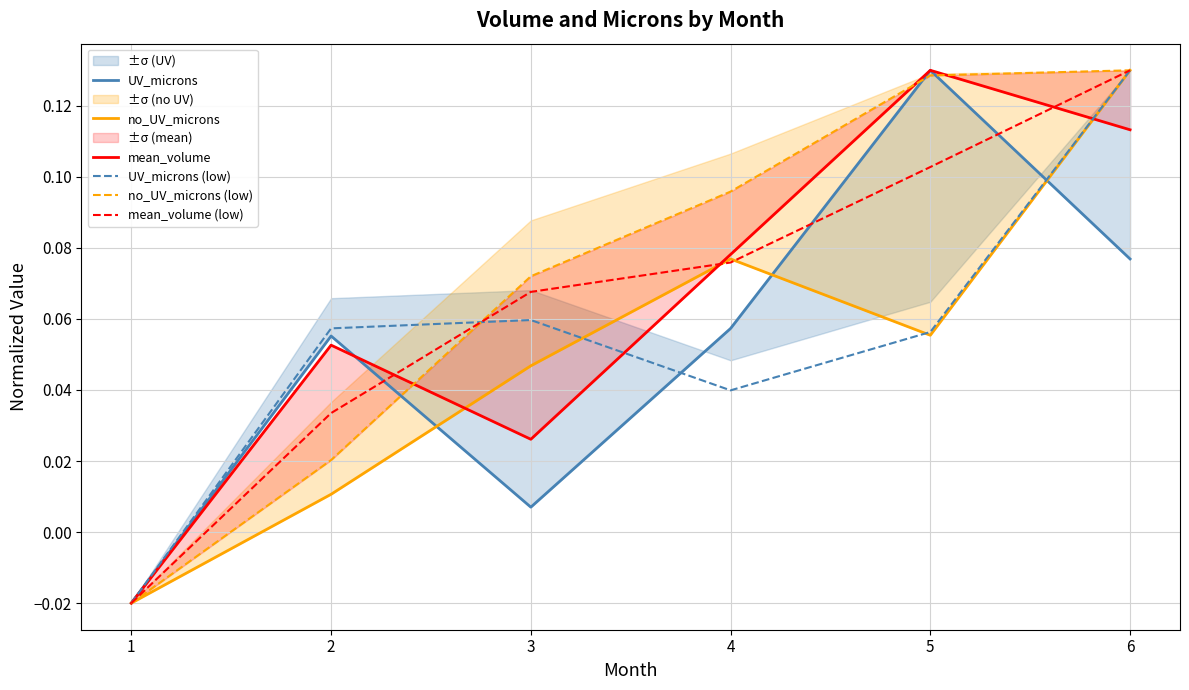

Reading left to right, extract all data points from this chart.

UV_microns: 1=-0.0	2=0.1	3=0.0	4=0.1	5=0.1	6=0.1
no_UV_microns: 1=-0.0	2=0.0	3=0.0	4=0.1	5=0.1	6=0.1
mean_volume: 1=-0.0	2=0.1	3=0.0	4=0.1	5=0.1	6=0.1
UV_microns (low): 1=-0.0	2=0.1	3=0.1	4=0.0	5=0.1	6=0.1
no_UV_microns (low): 1=-0.0	2=0.0	3=0.1	4=0.1	5=0.1	6=0.1
mean_volume (low): 1=-0.0	2=0.0	3=0.1	4=0.1	5=0.1	6=0.1